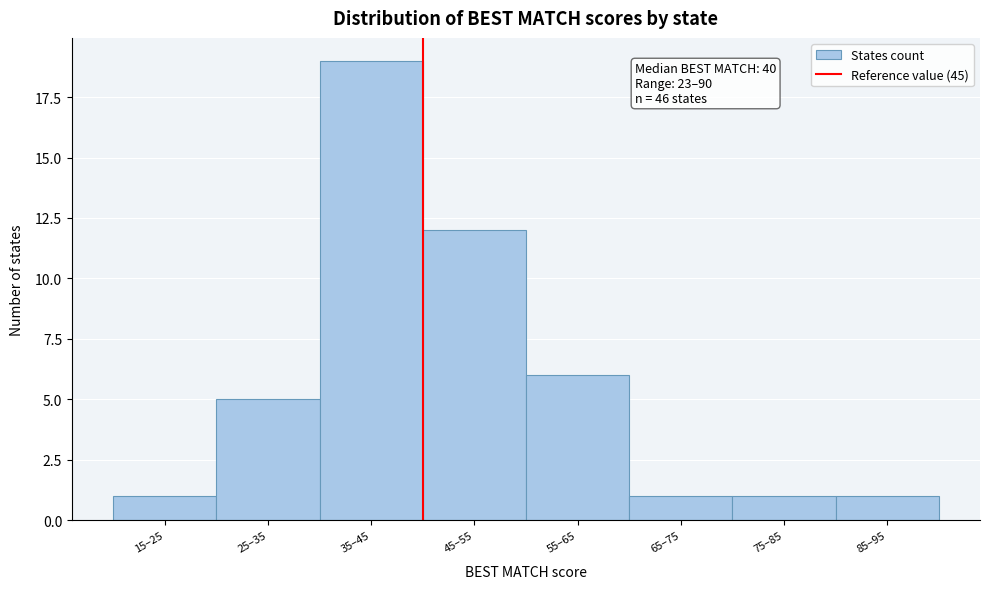

Reading left to right, transcribe all the data shown in this chart.

15–25=1	25–35=5	35–45=19	45–55=12	55–65=6	65–75=1	75–85=1	85–95=1